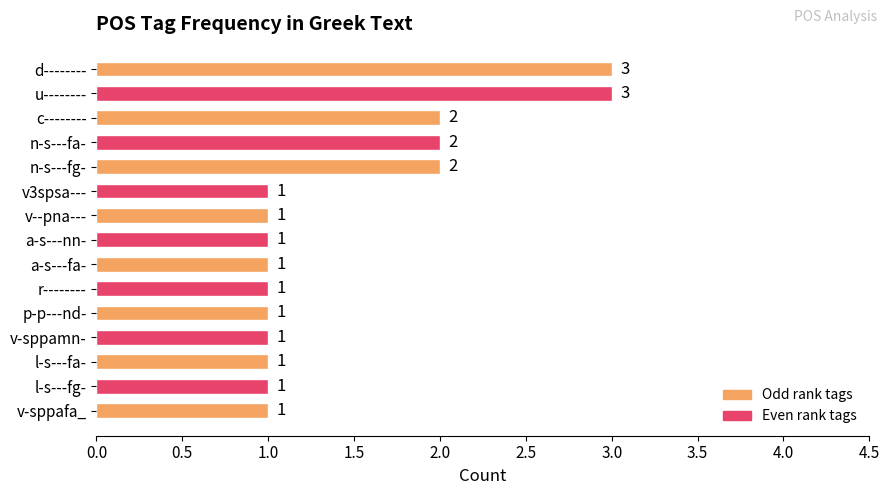

What is the maximum value shown in the chart?

3